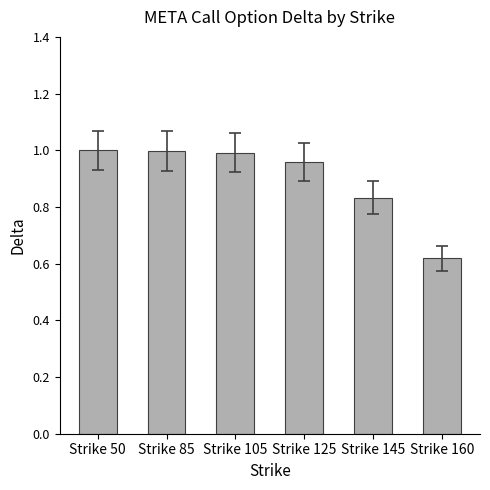

What is the average value?

0.9